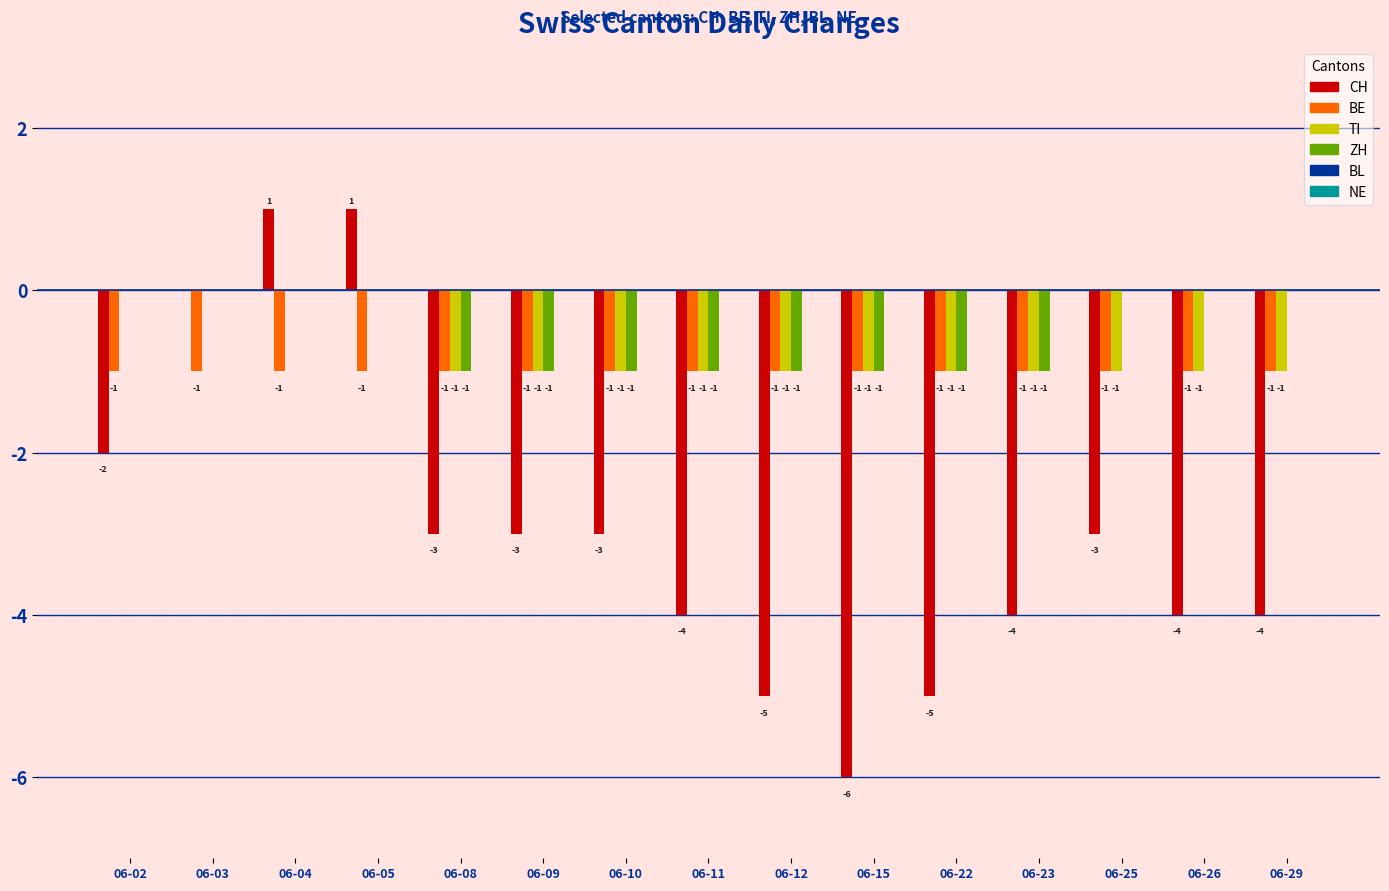

The BE series shows 0 at 06-09. True or false?

False